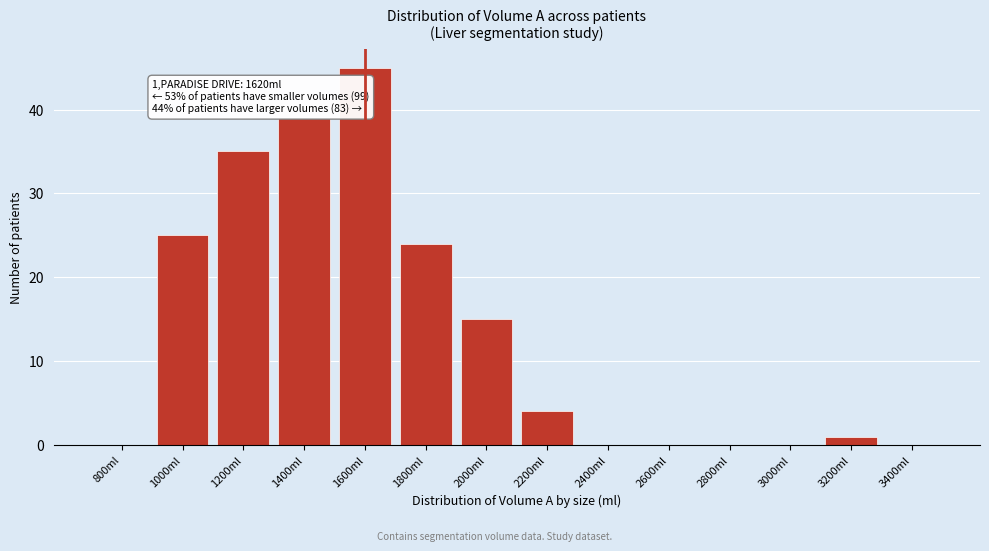

Reading right to left, what are all the values shown in this chart?

3400ml=0	3200ml=1	3000ml=0	2800ml=0	2600ml=0	2400ml=0	2200ml=4	2000ml=15	1800ml=24	1600ml=45	1400ml=39	1200ml=35	1000ml=25	800ml=0